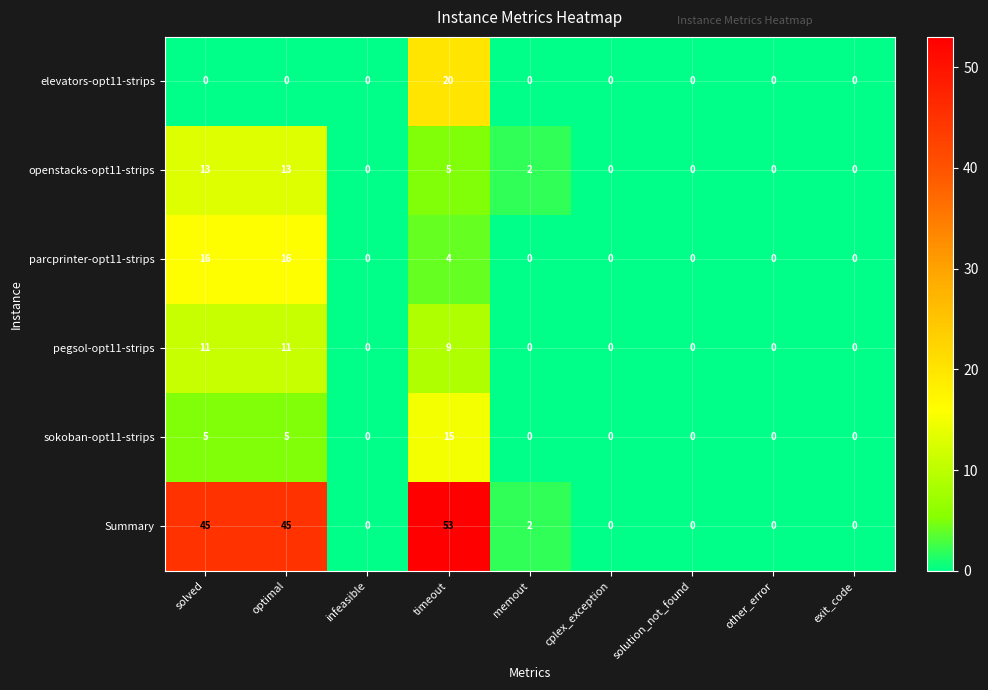

The value of parcprinter-opt11-strips at solution_not_found is 11. True or false?

False